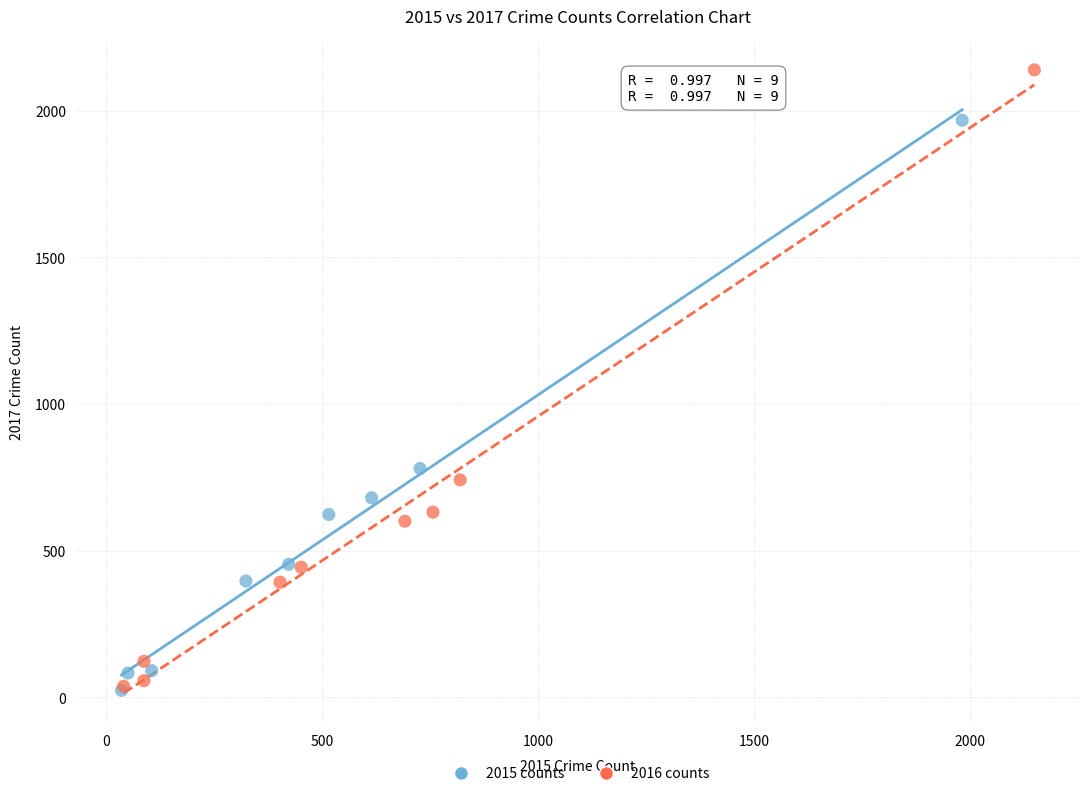

Which series has the widest spread of Y values?

2016 counts